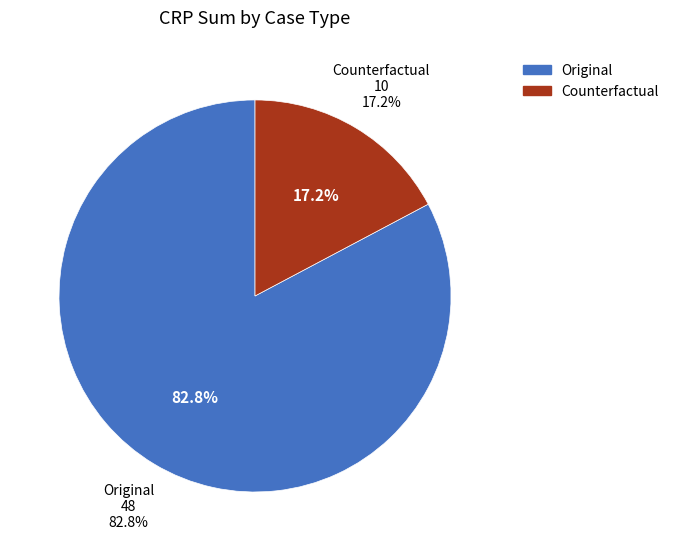

True or false: 12 accounts for 1% of the total.

False